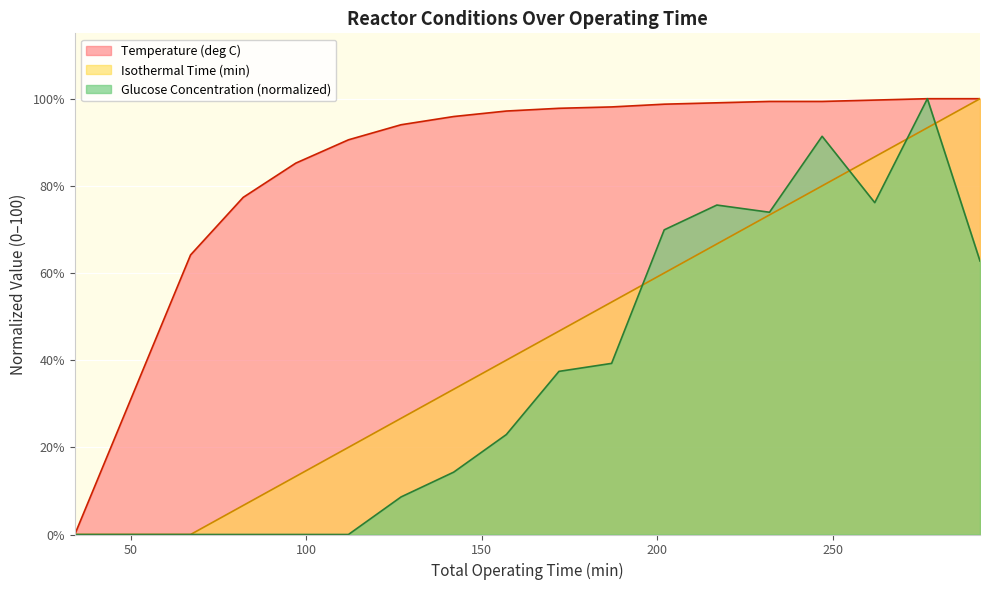

What is the difference between the highest and lowest values at 90?

74.2